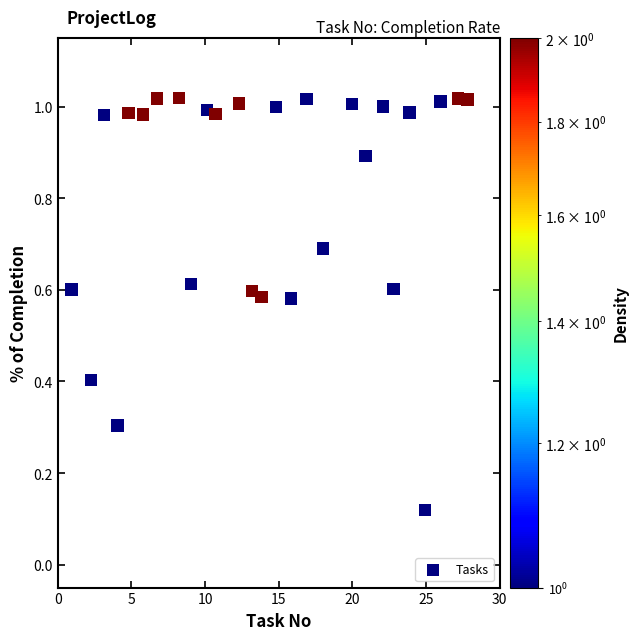

What is the range of X values (max minus min)?

26.9